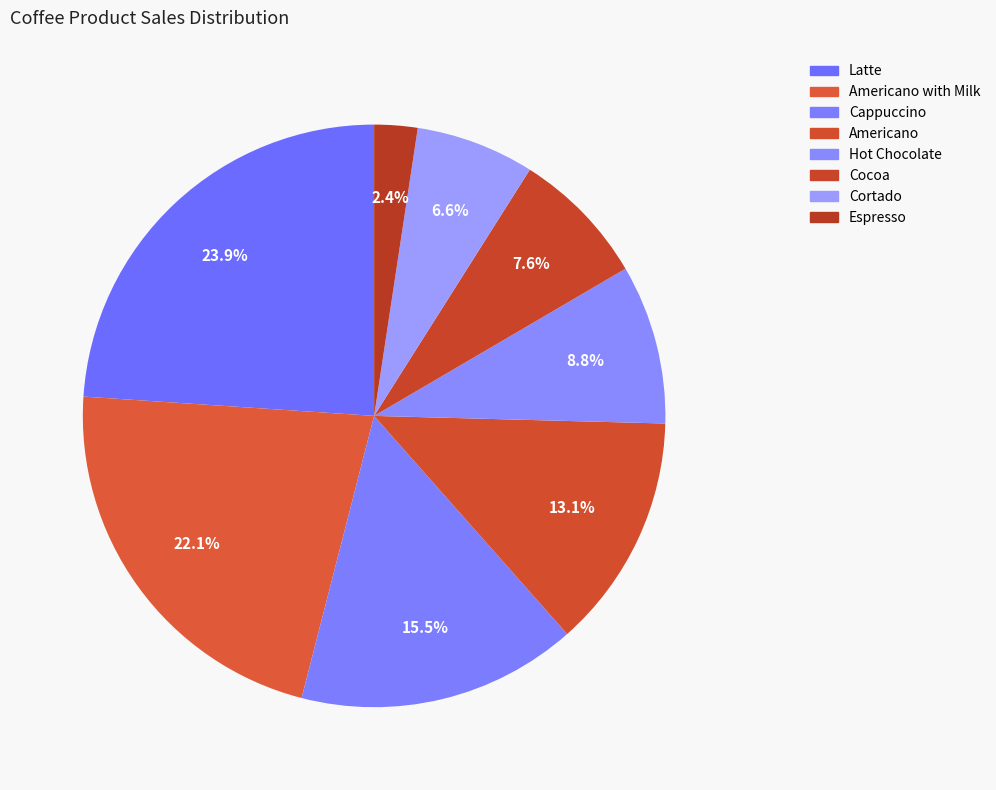

Do Cappuccino and Latte together represent more than half of the pie?

No